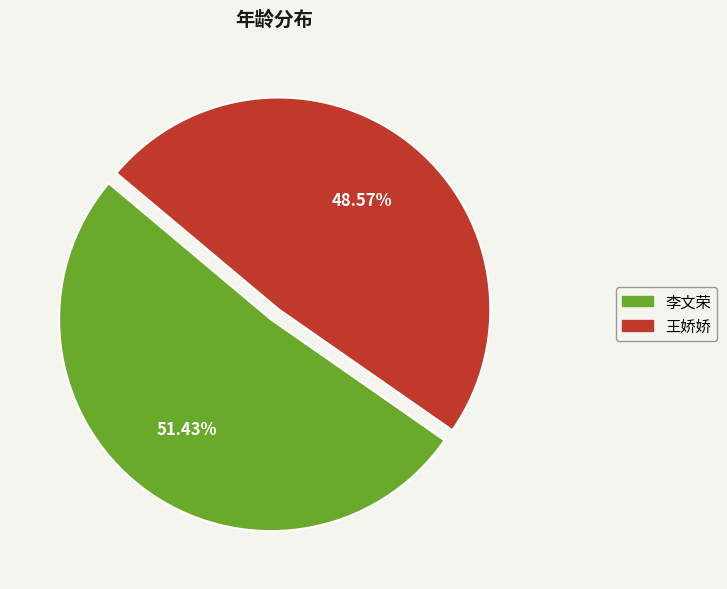

What is the ratio of the value at 王娇娇 to the value at 李文荣?

0.9